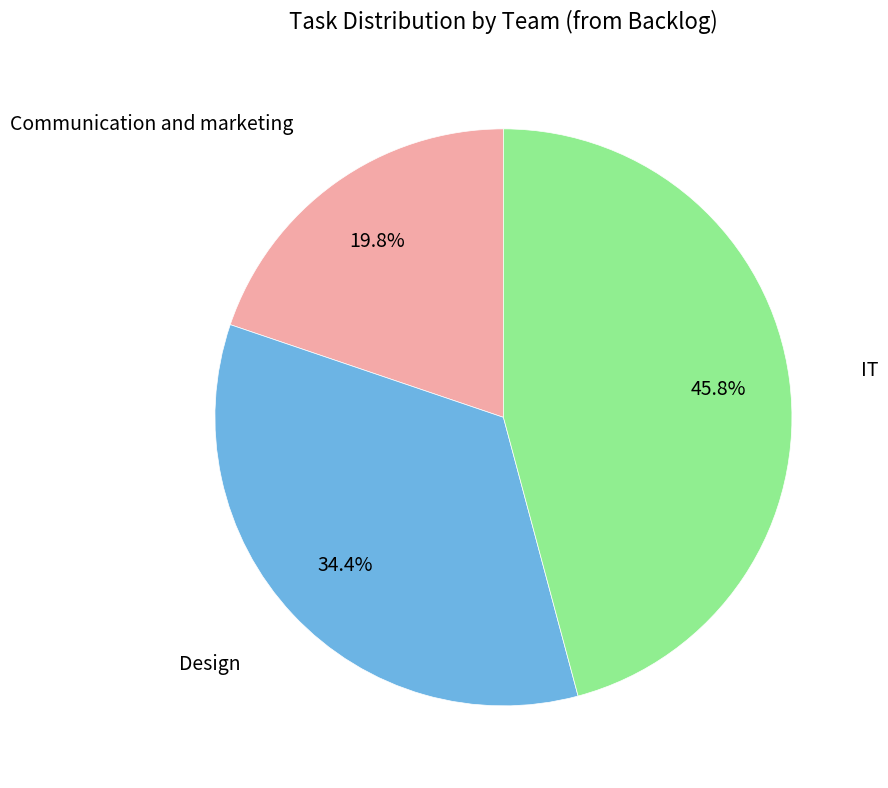

Combined, do IT and Communication and marketing account for over 50%?

Yes